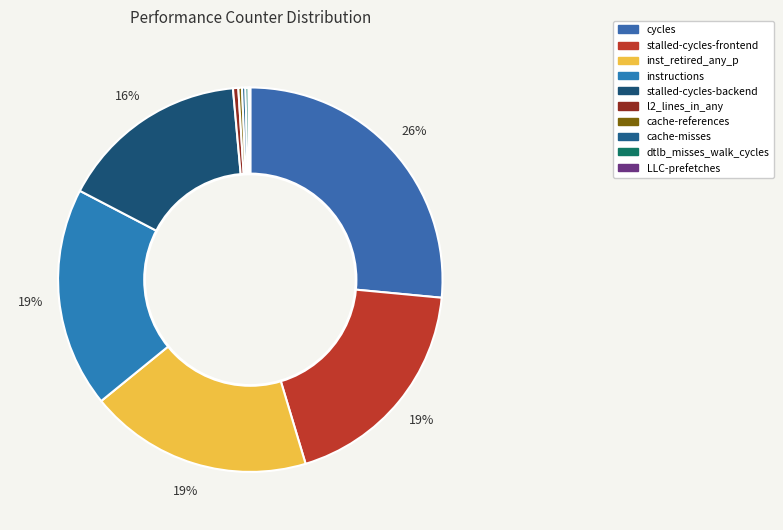

Is there any slice that represents more than half of the pie?

No